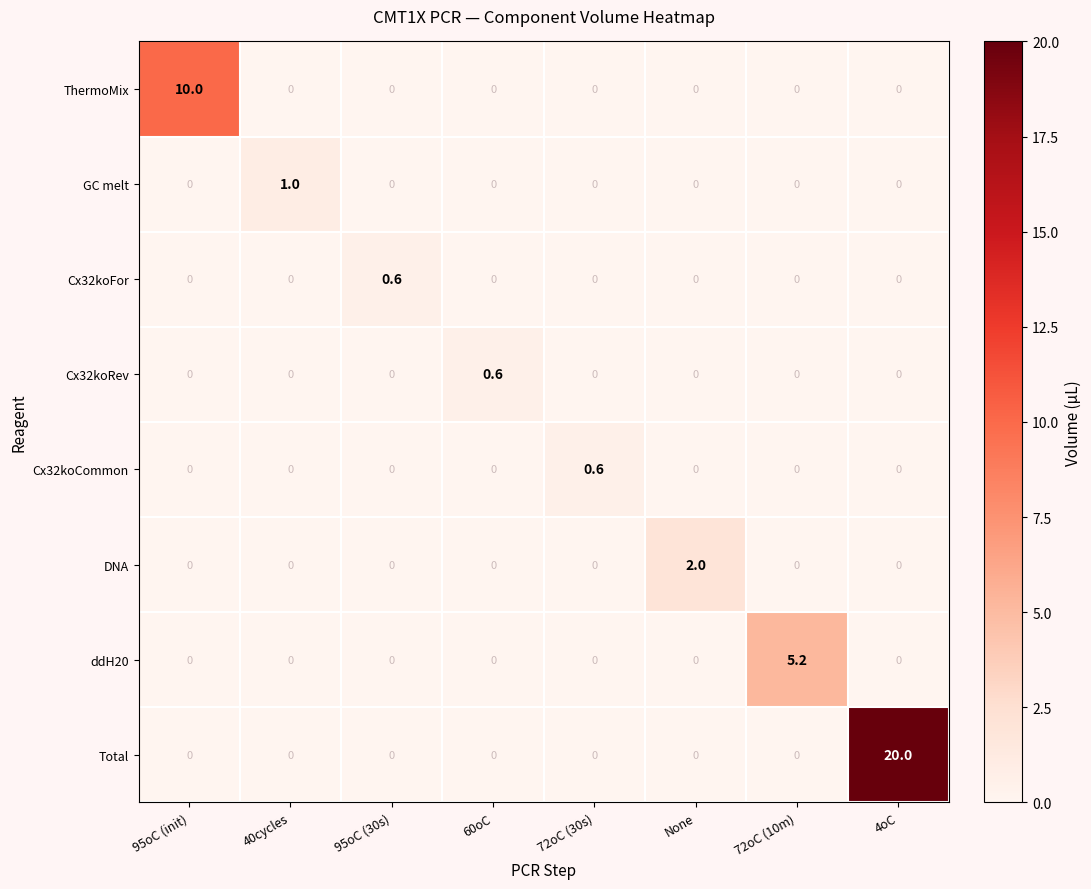

How many data points does each series have?

8